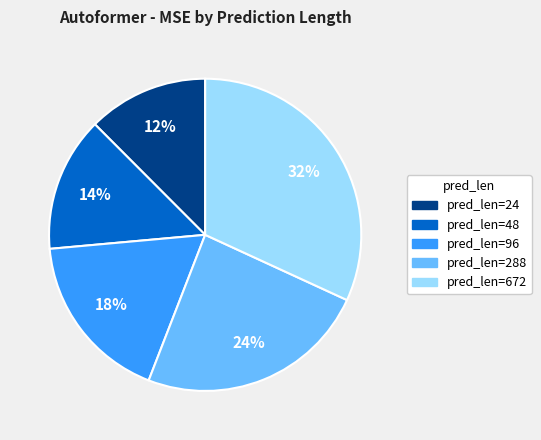

Does any single category account for the majority?

No